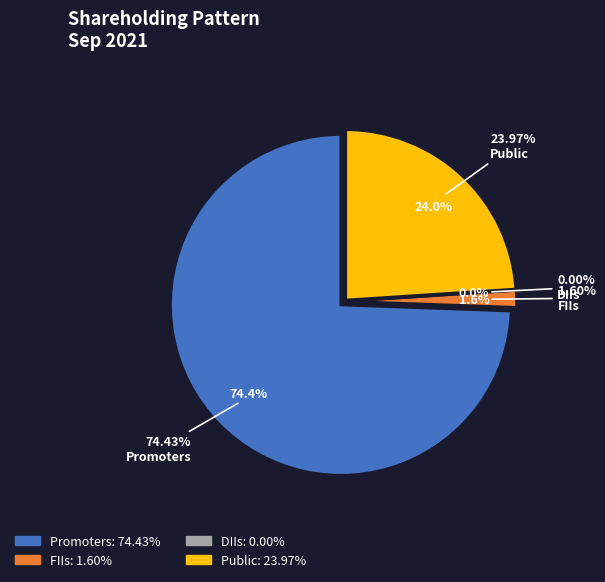

What is the change in value from FIIs to DIIs?

-1.6